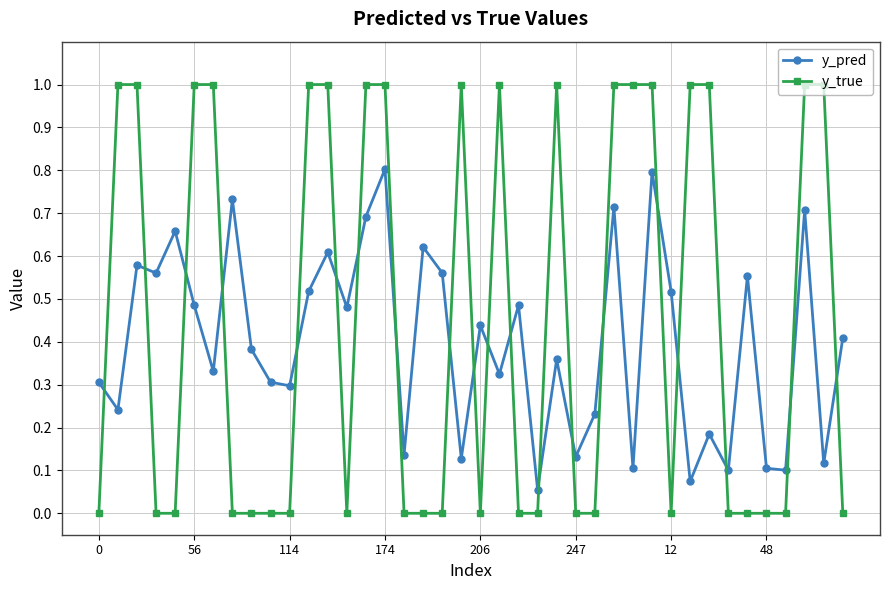

What is the maximum value for y_pred?

0.8